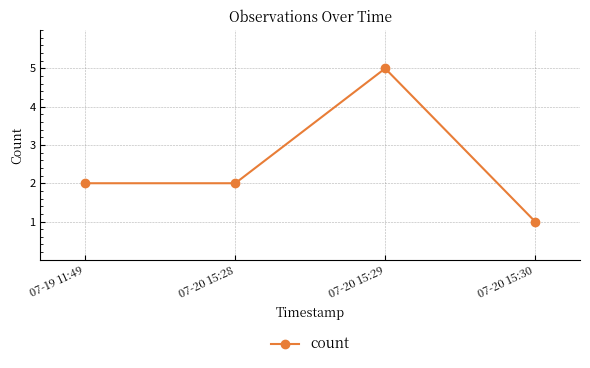

What is the difference between the second highest and minimum values?

1